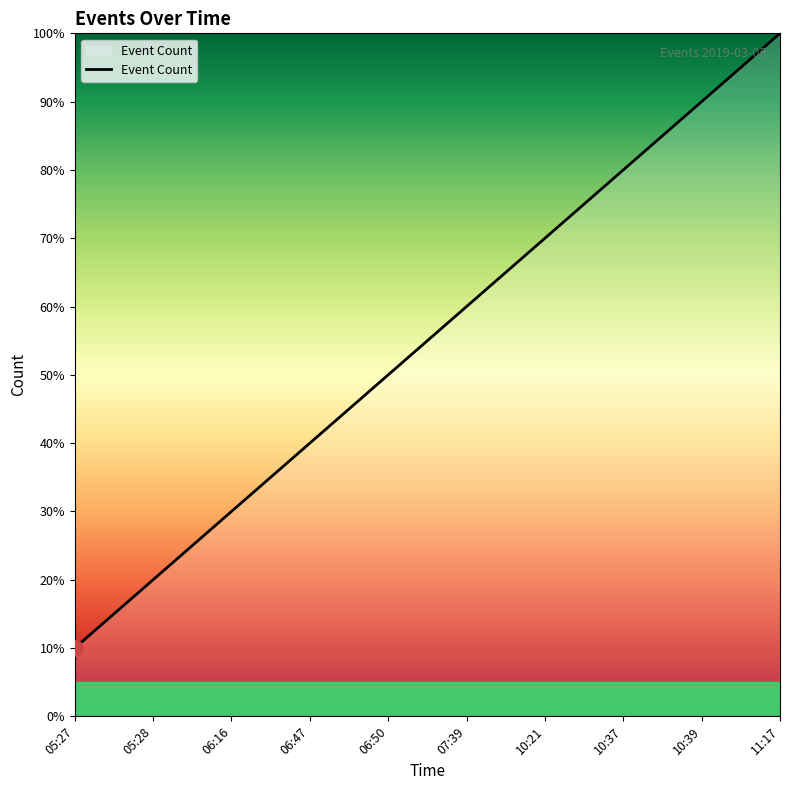

What is the change in value from 10:37 to 10:39?

+0.1